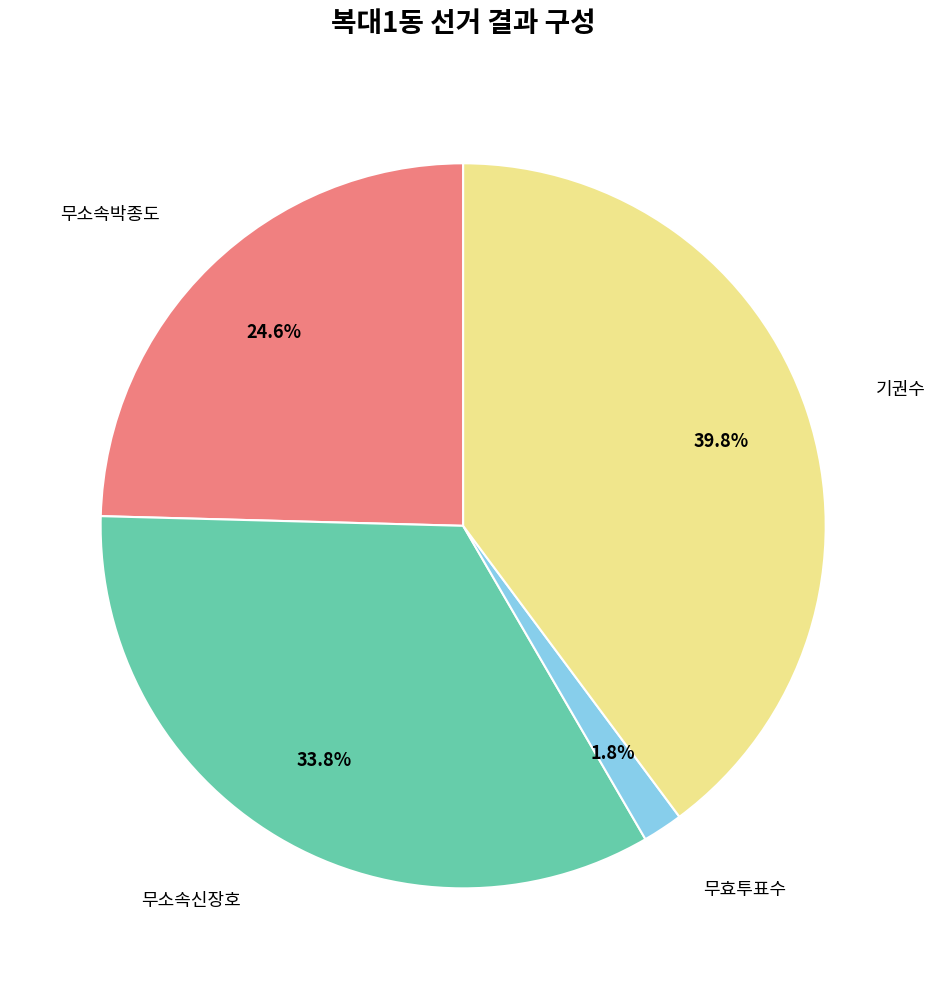

How many slices are in this pie chart?

4